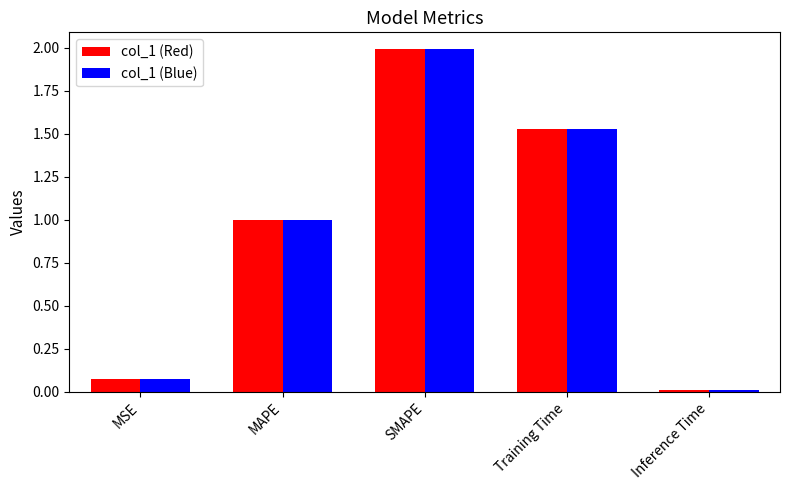

What is the maximum value shown in the chart?

2.0